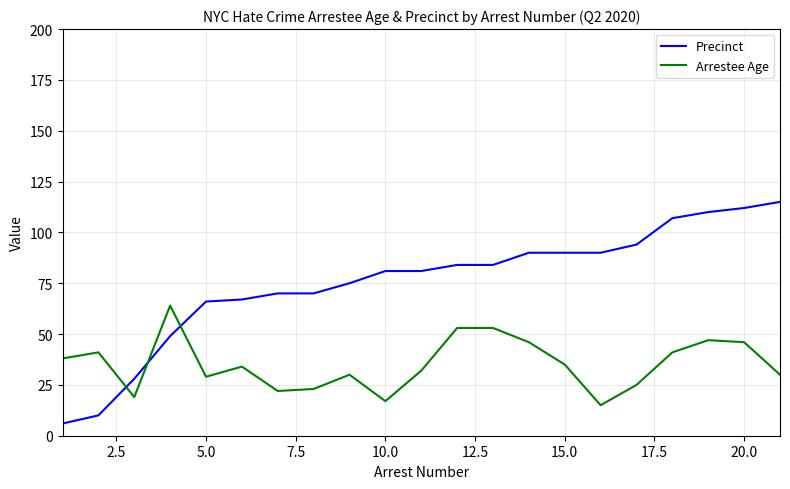

What is the sum of all Precinct values?

1579